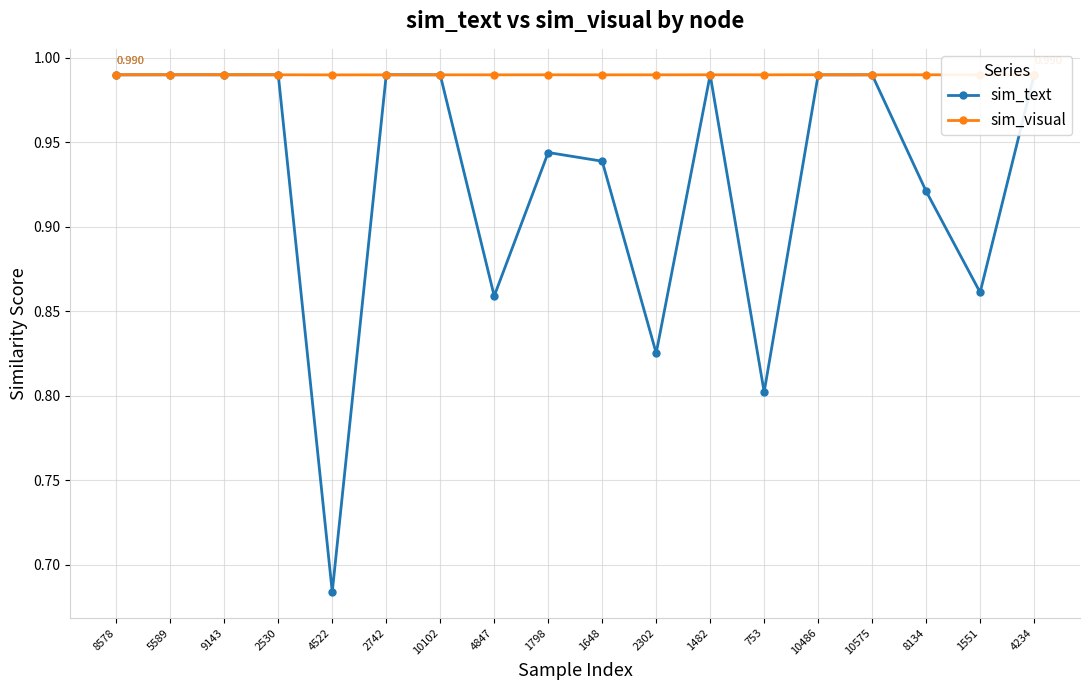

List the series in order of their overall mean, highest first.

sim_visual, sim_text